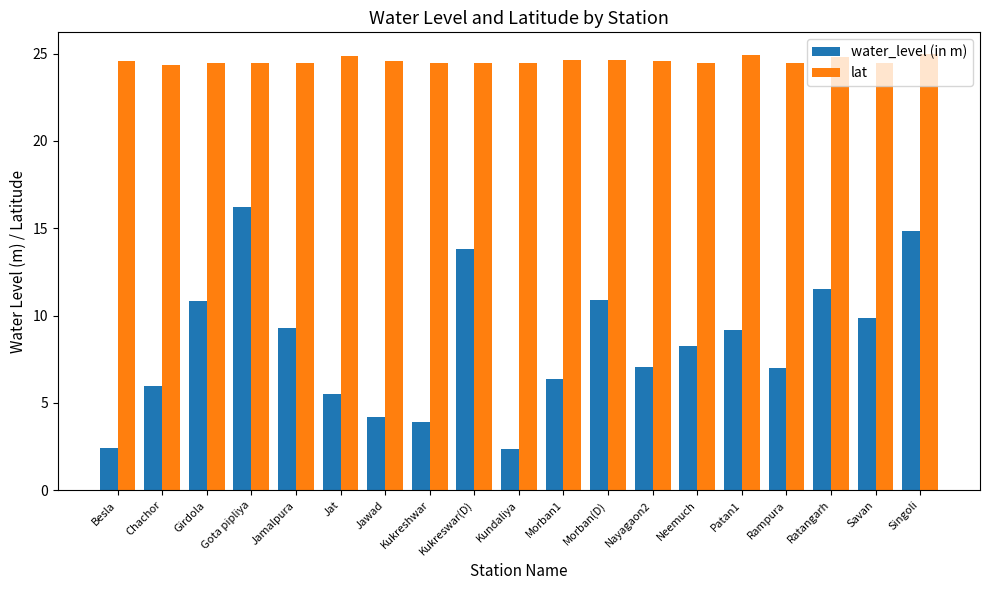

Is it true that water_level (in m) equals 4.1 at Neemuch?

False